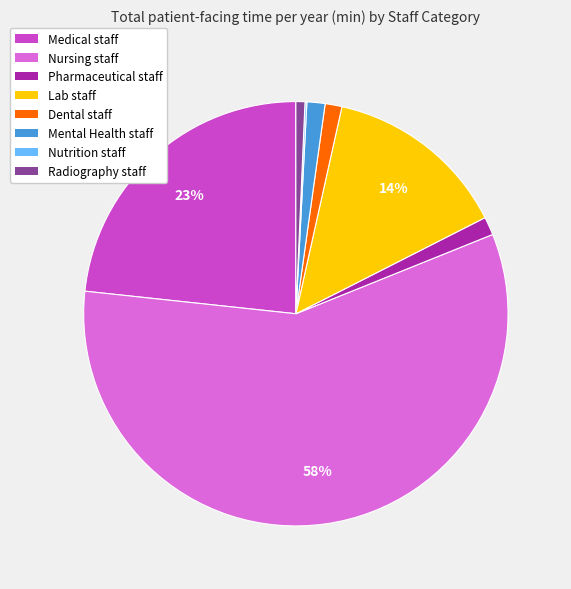

What percentage is the Lab staff slice, to the nearest percent?

14%